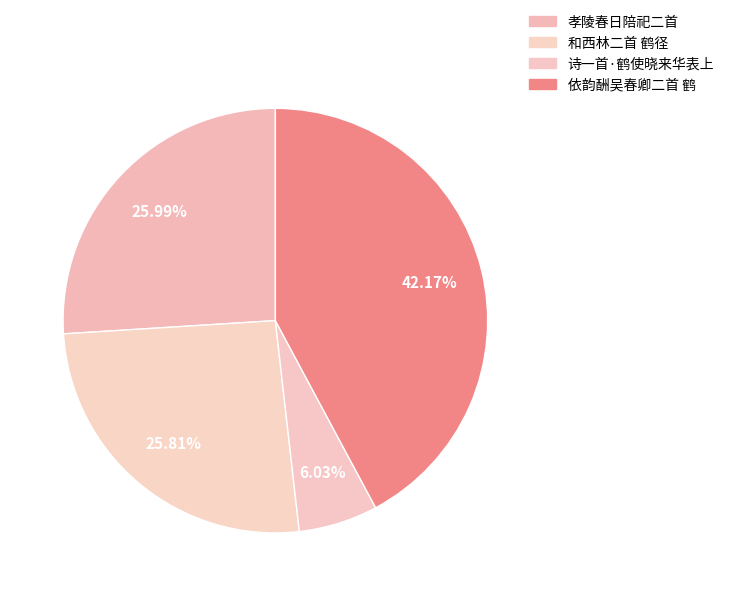

Which slice is the smallest?

诗一首·鹤使晓来华表上